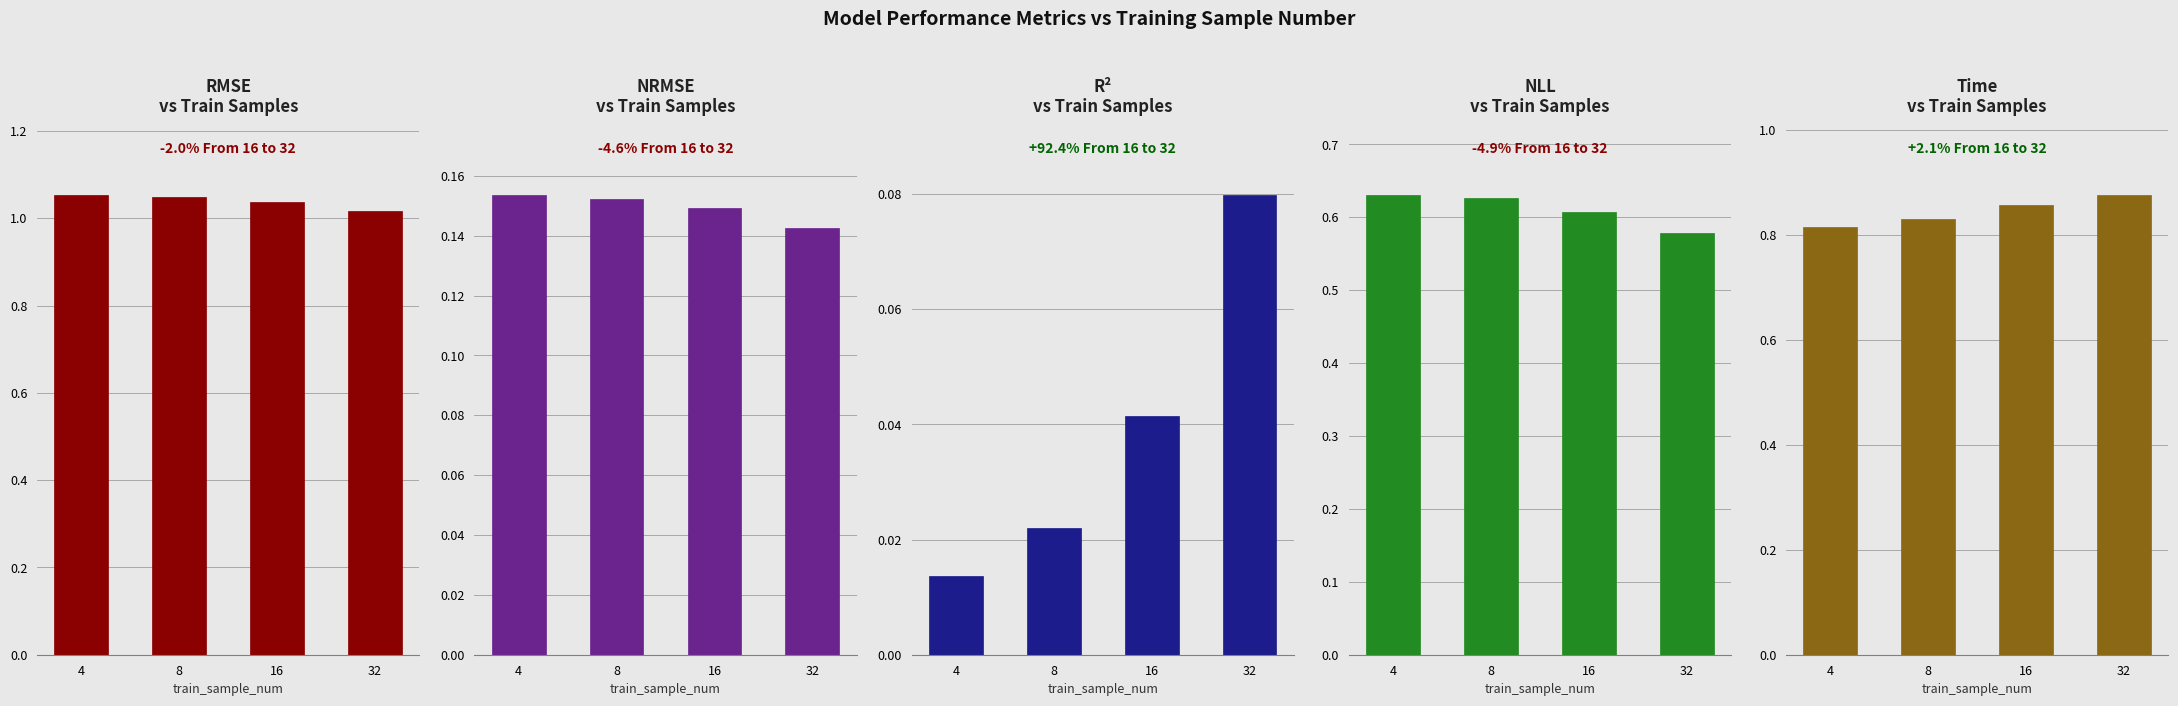

Rank the categories by rmse value from lowest to highest.

32, 16, 8, 4